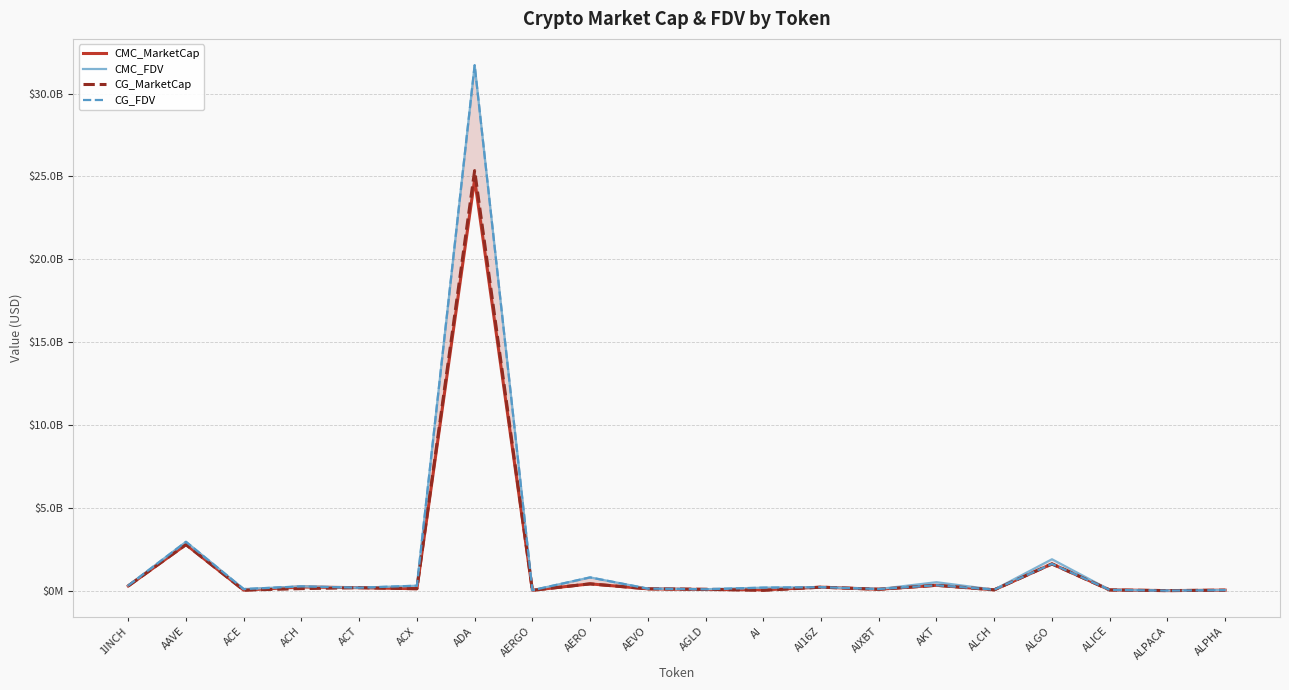

What position from the left is AEVO?

10